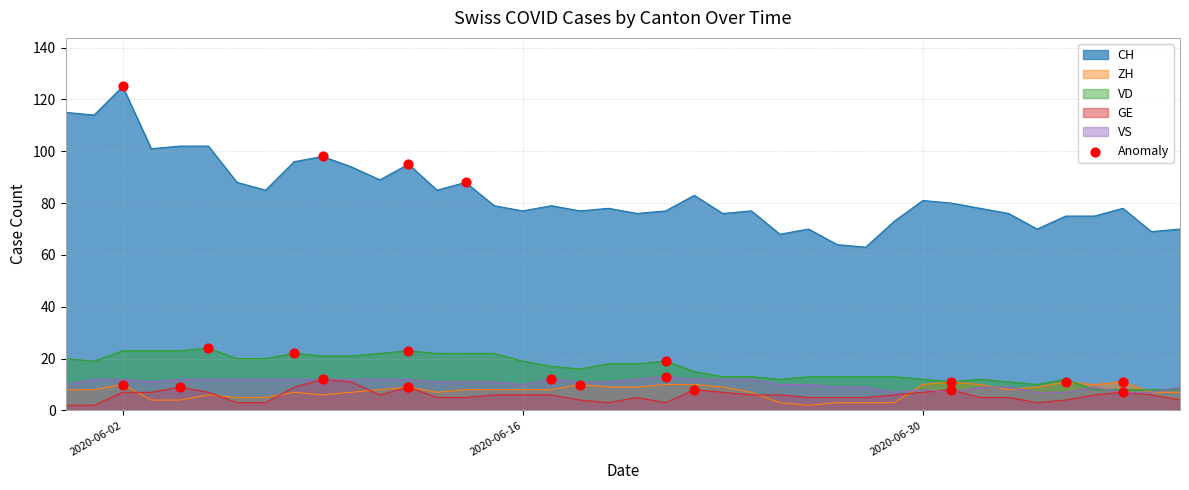

What are all the series names shown in the legend?

CH, ZH, VD, GE, VS